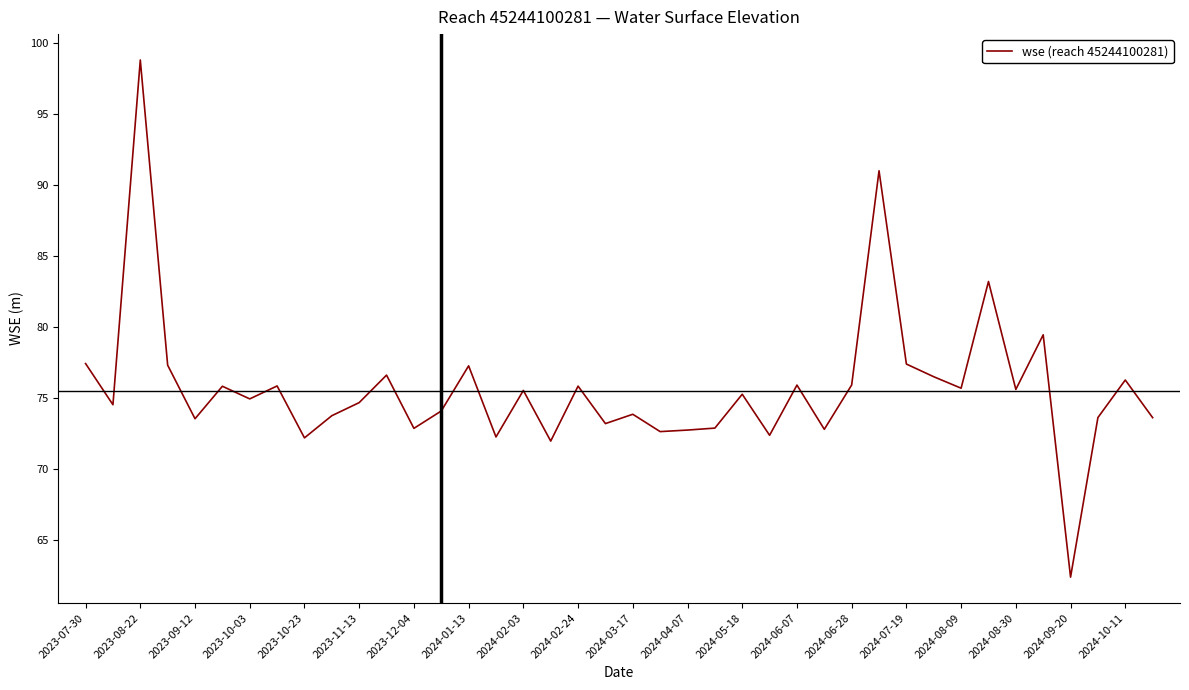

What is the minimum value shown in the chart?

62.4